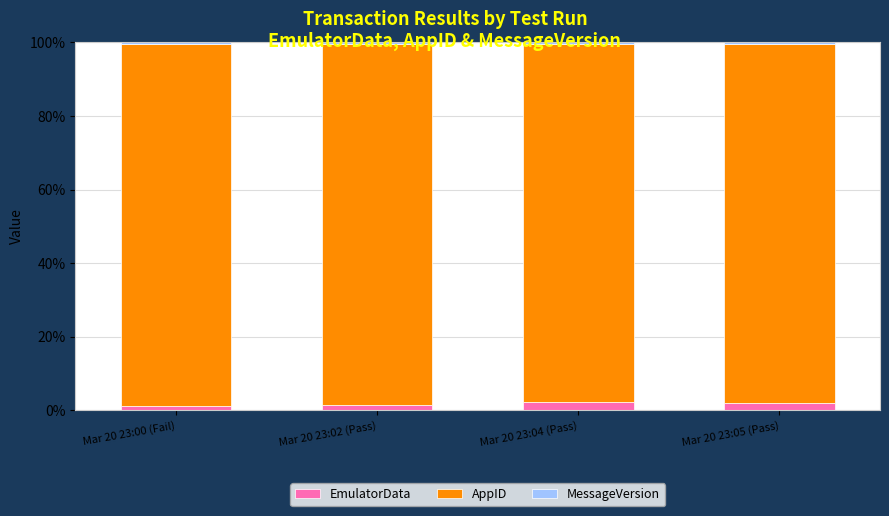

What is the highest value of the EmulatorData series?

2.2